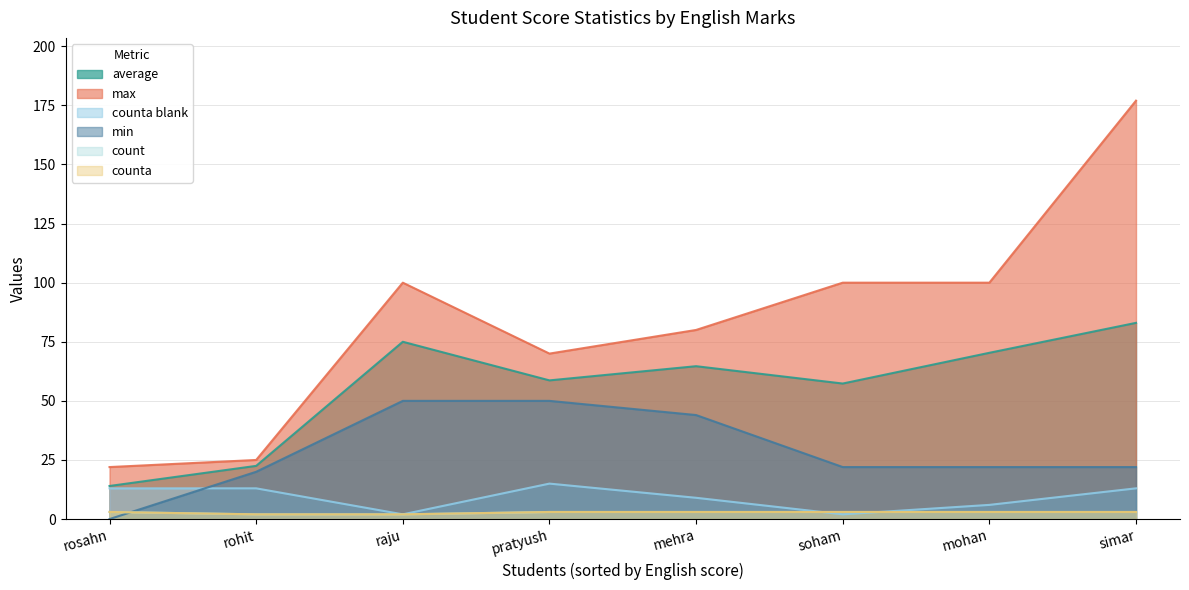

True or false: min and max intersect in this chart.

False